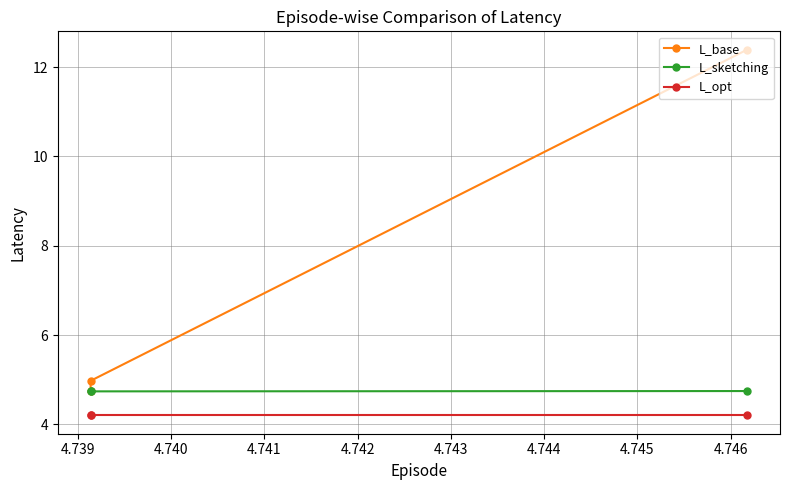

What is the lowest value of the L_base series?

4.7